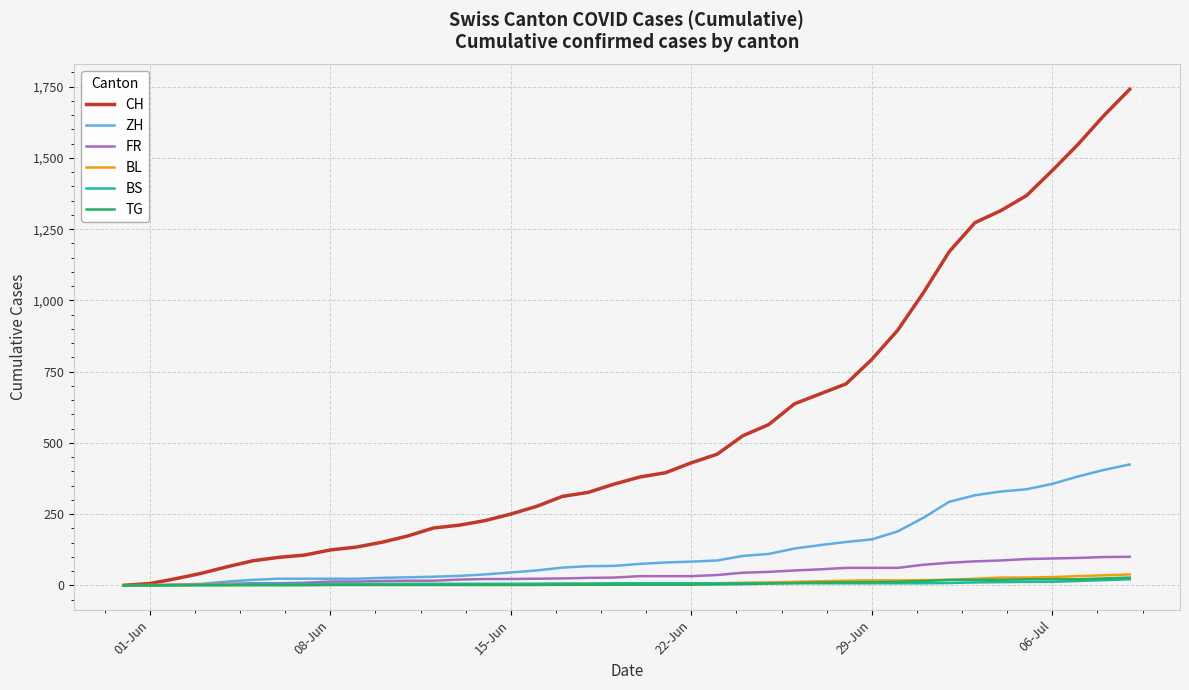

Which series has the largest total across all categories?

CH